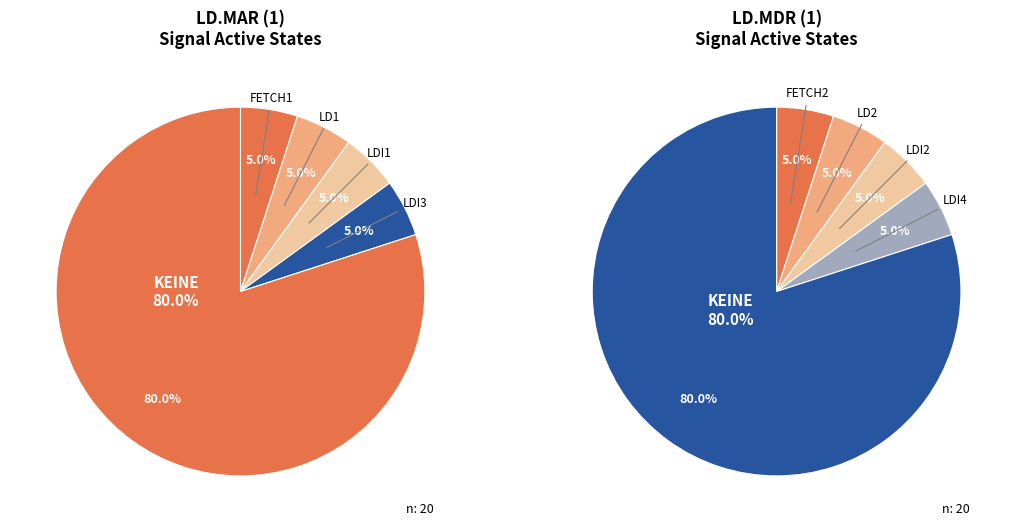

Do DECODE and LD2 together represent more than half of the pie?

No